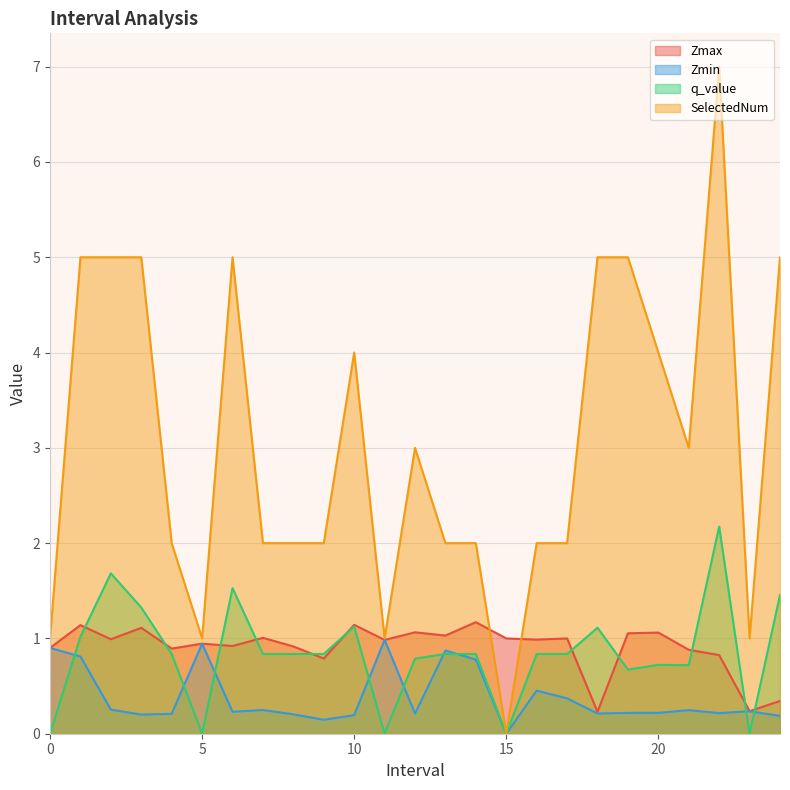

What position from the right is 13.0?

12